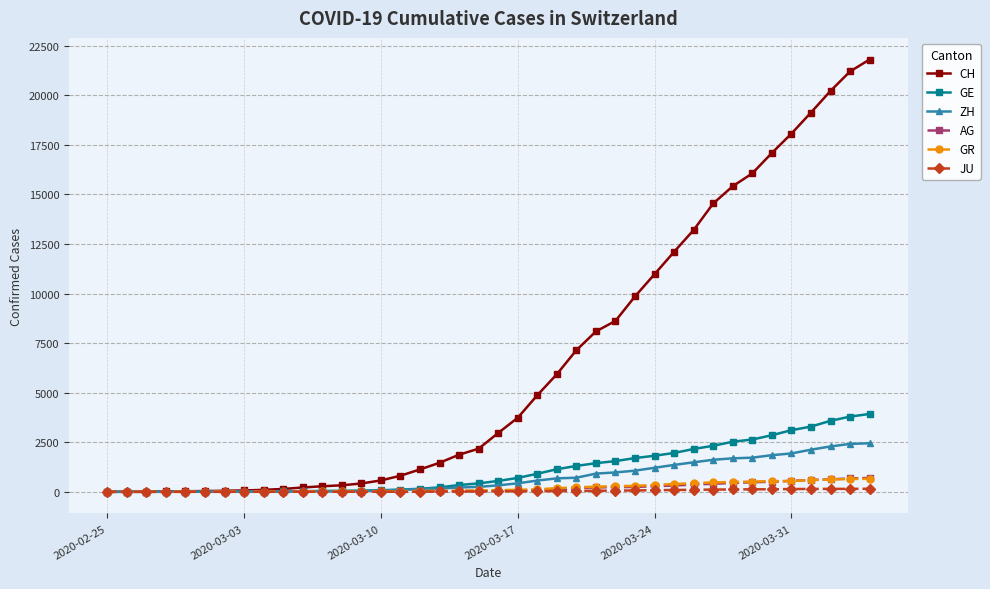

What is the difference between the maximum and second lowest values in the JU series?

154